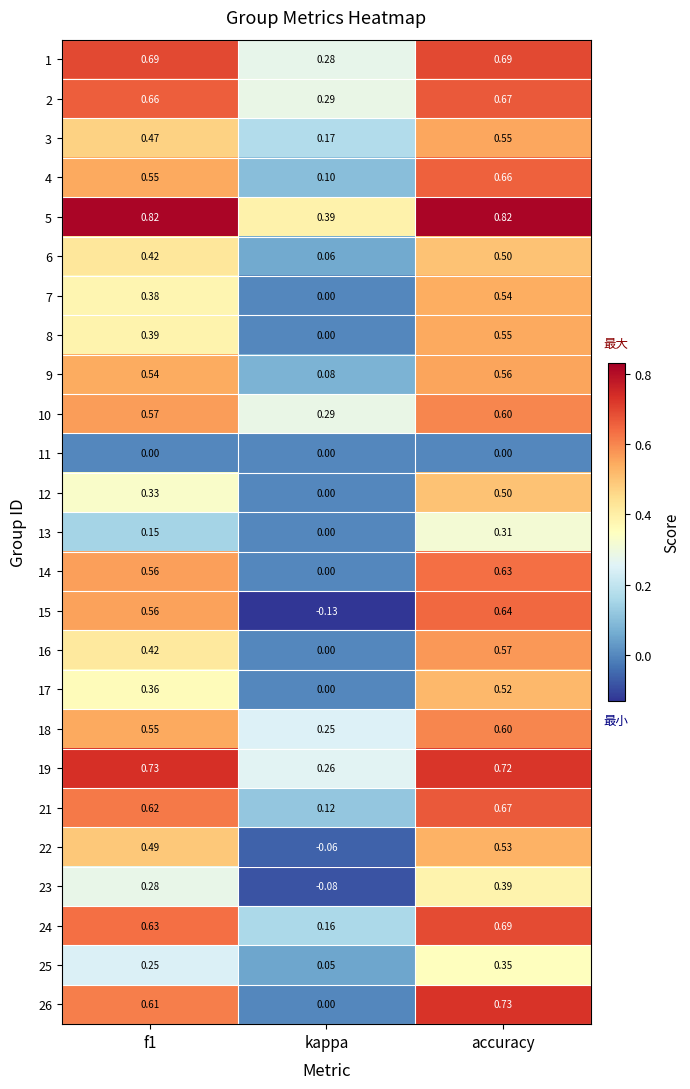

At which category is the sum across all series the highest?

accuracy